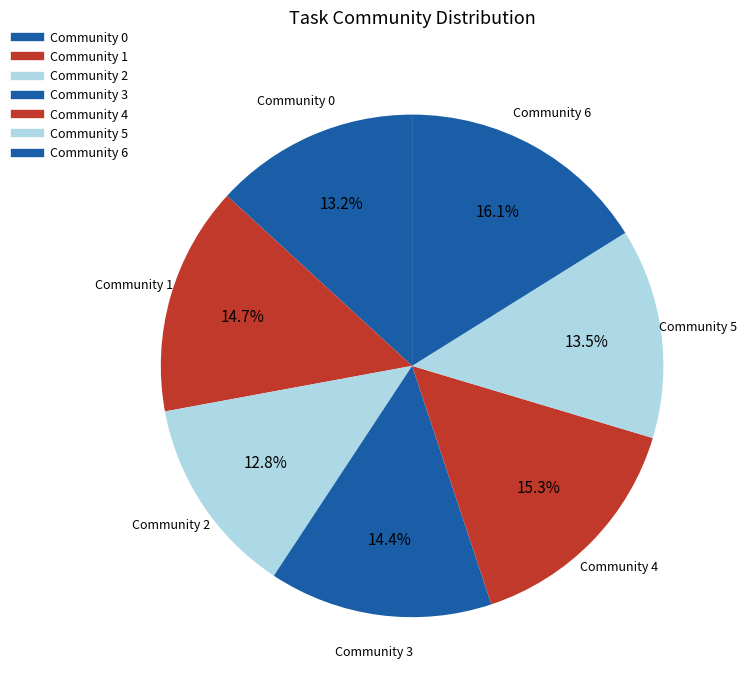

How many segments does this pie chart have?

7